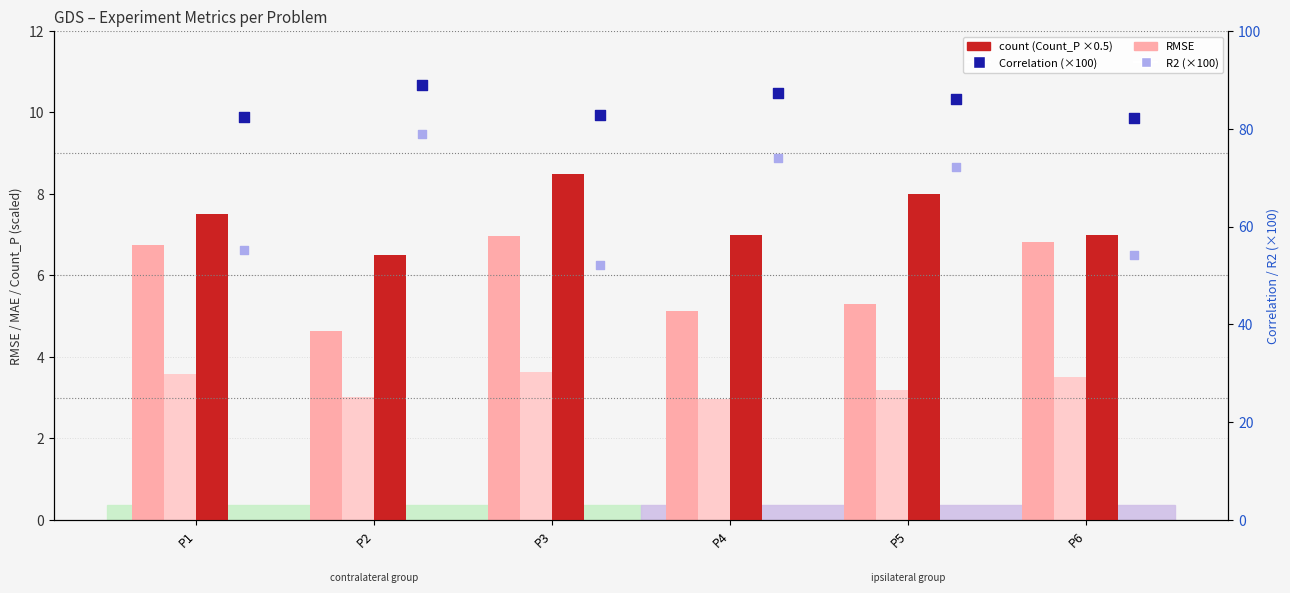

What is the total value across all series at P4?

176.5